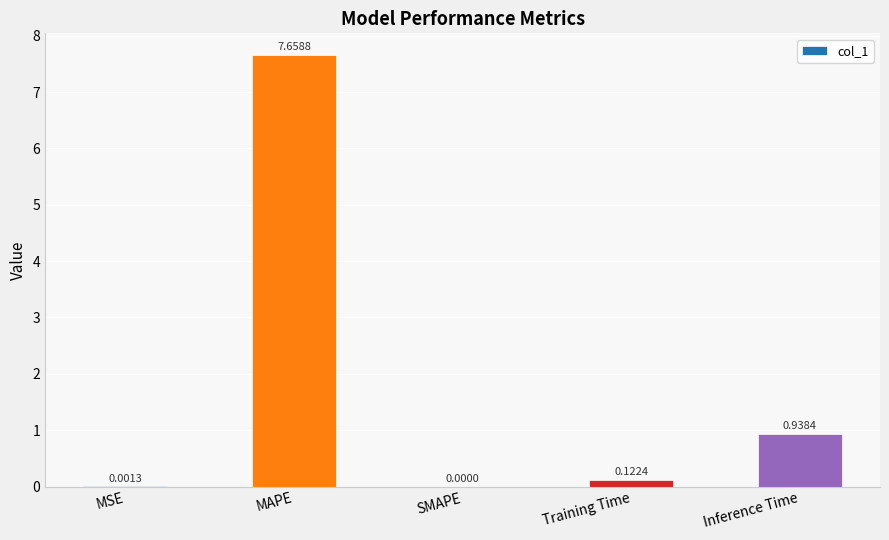

What is the sum of all values?

8.7